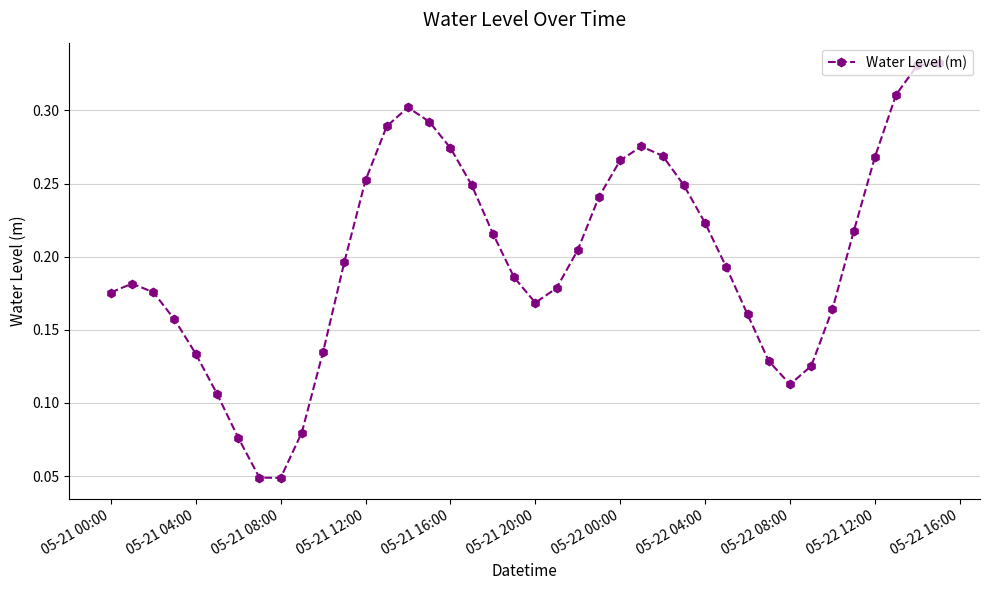

True or false: there are more than 0 points higher than both neighbors.

True